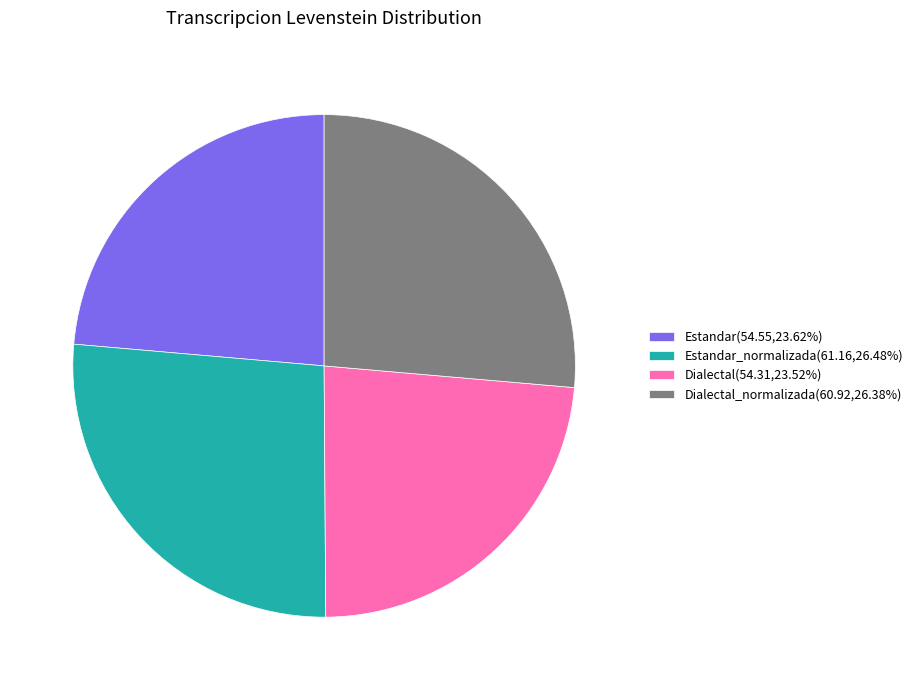

Is the sum of Estandar_normalizada(61.16,26.48%) and Dialectal_normalizada(60.92,26.38%) greater than half?

Yes